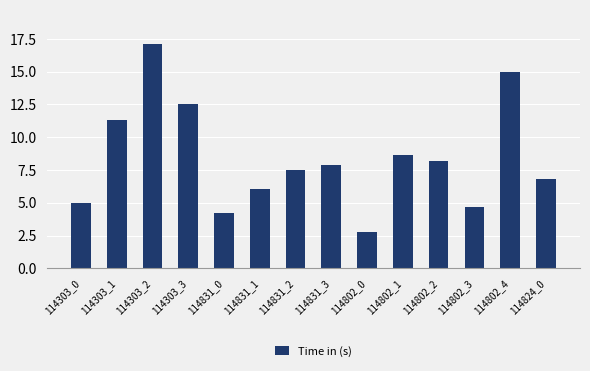

What is the difference between the maximum and minimum values?

14.4